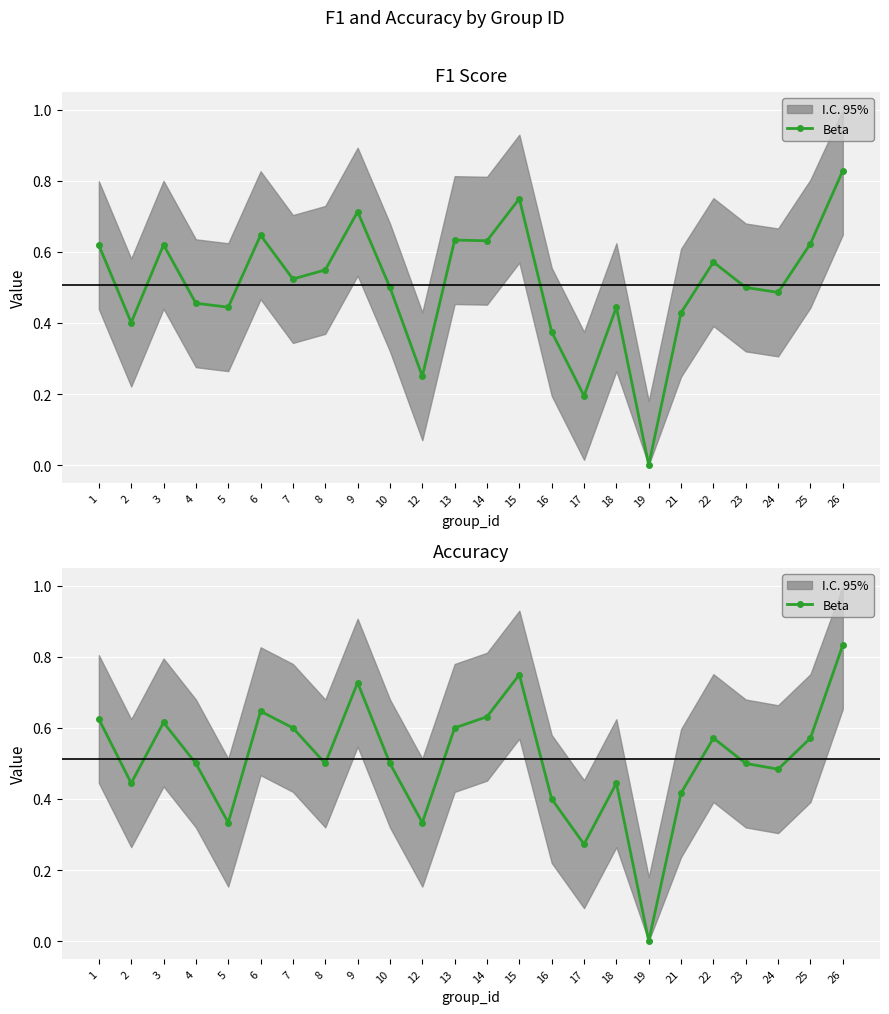

Where is the first local maximum?

3